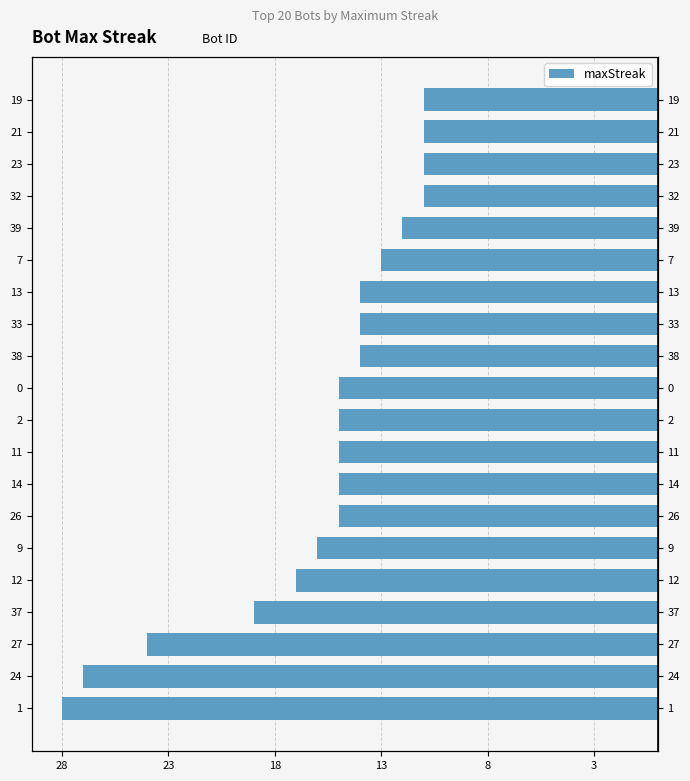

What is the change in value from 9 to 2?

+1